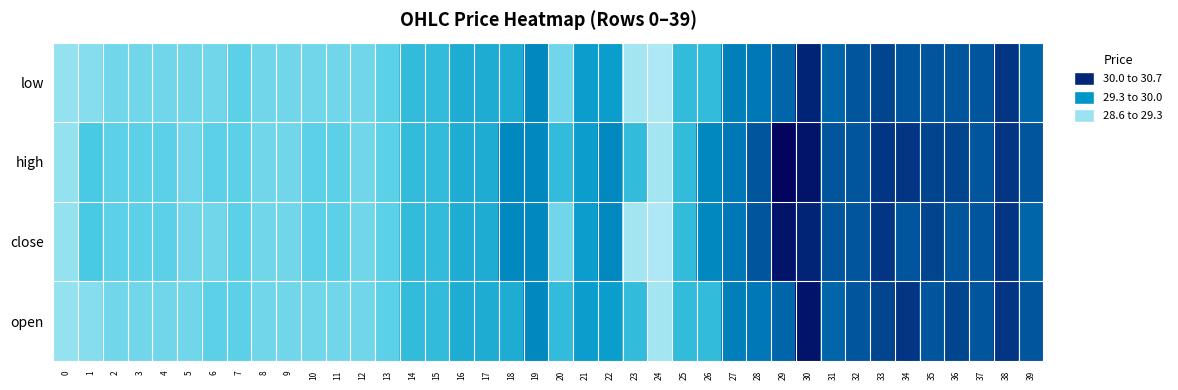

At which category does the chart reach its peak across all series?

29